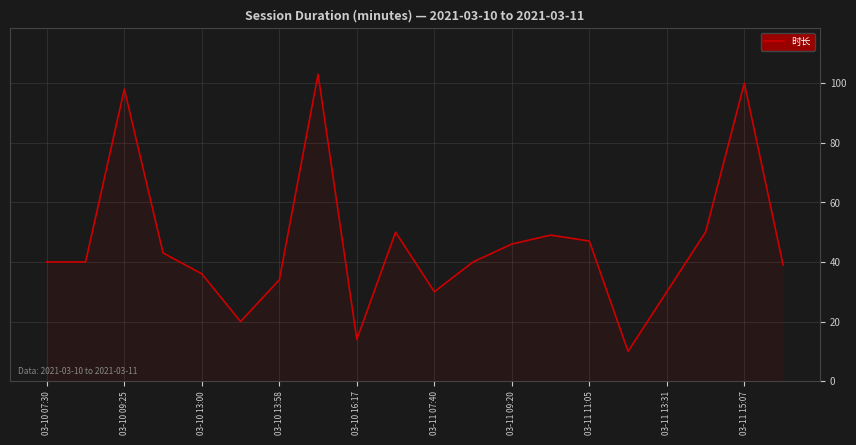

What is the maximum value shown in the chart?

103